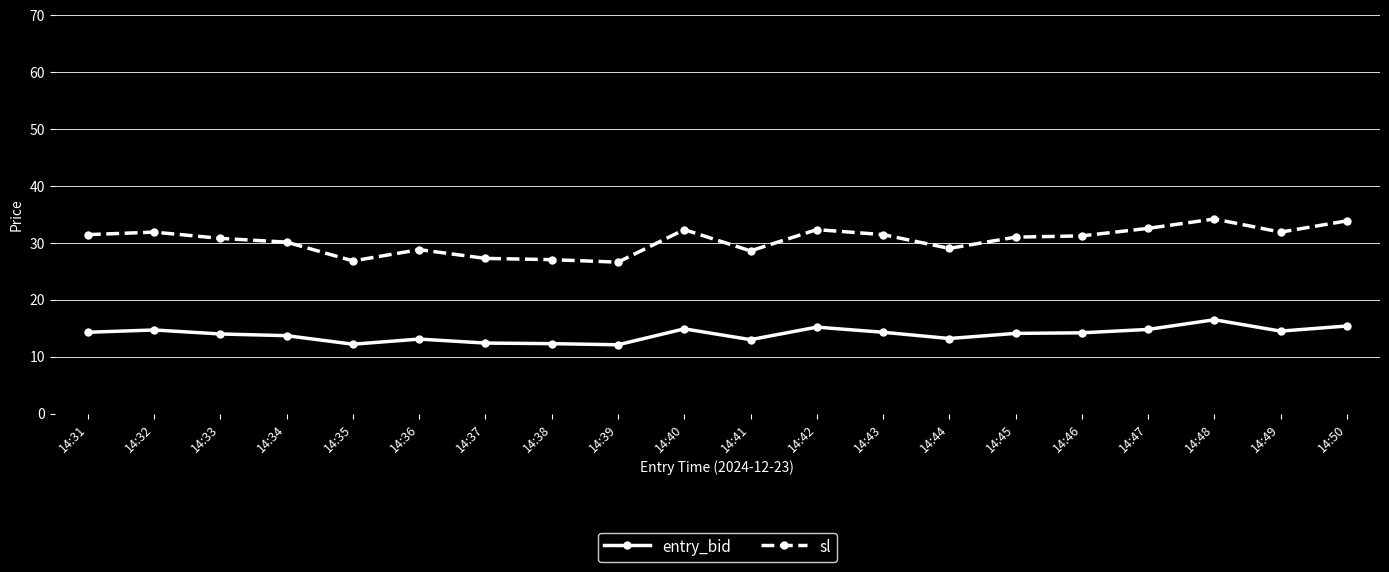

How many distinct data groups are displayed?

2